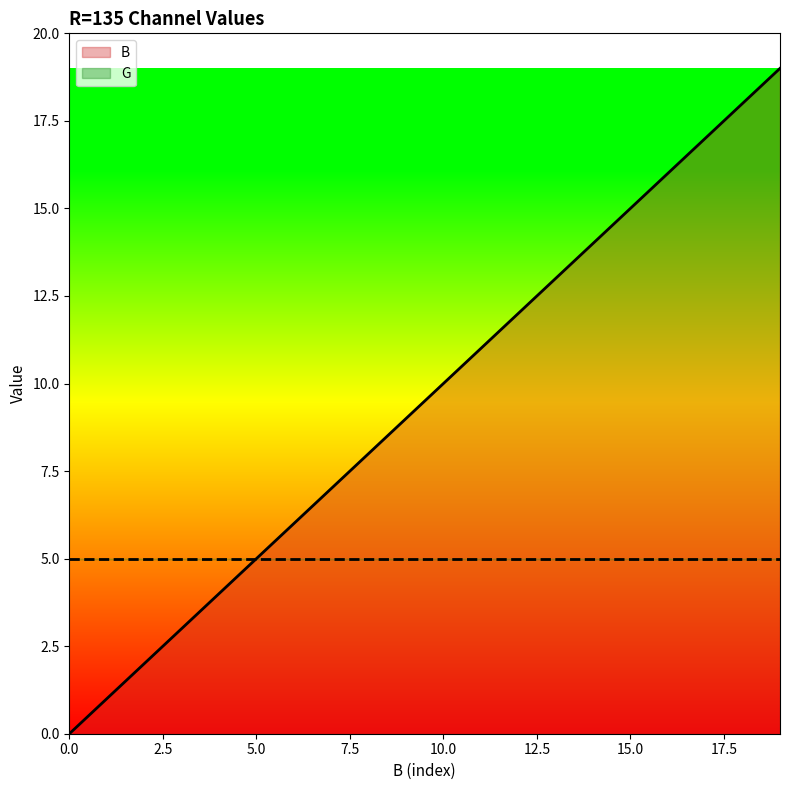

How many data points are above 10?

9